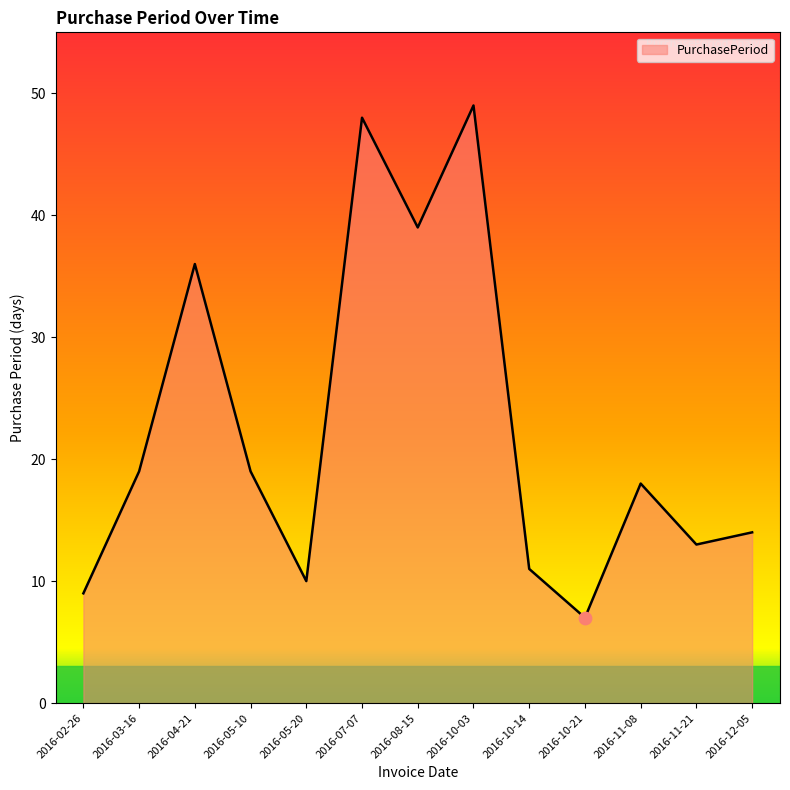

Which has a higher value, 2016-07-07 or 2016-11-08?

2016-07-07